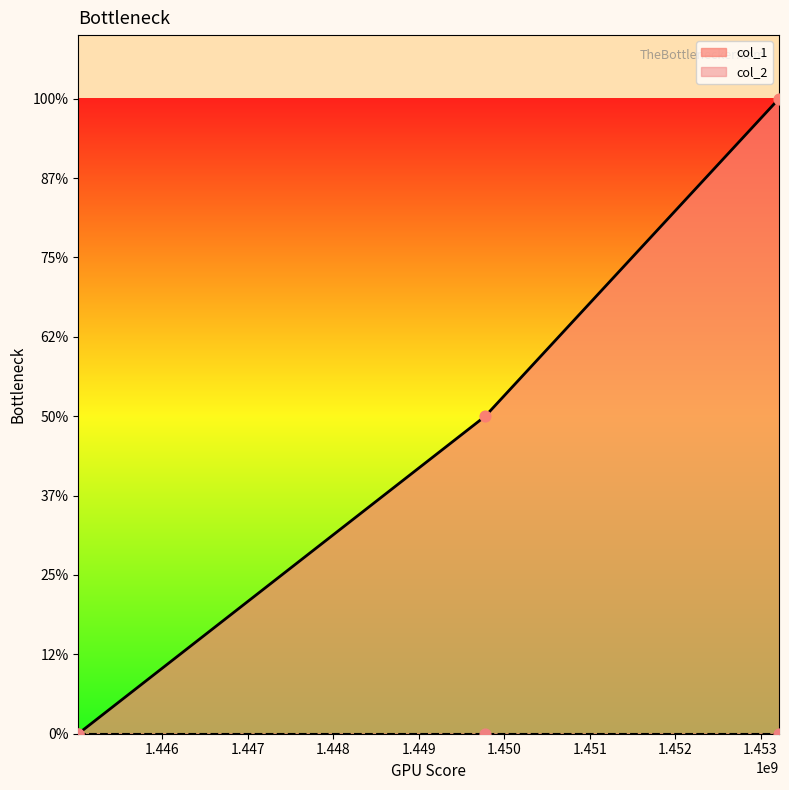

Between 1445014517 and 1453216244, which is larger?

1453216244